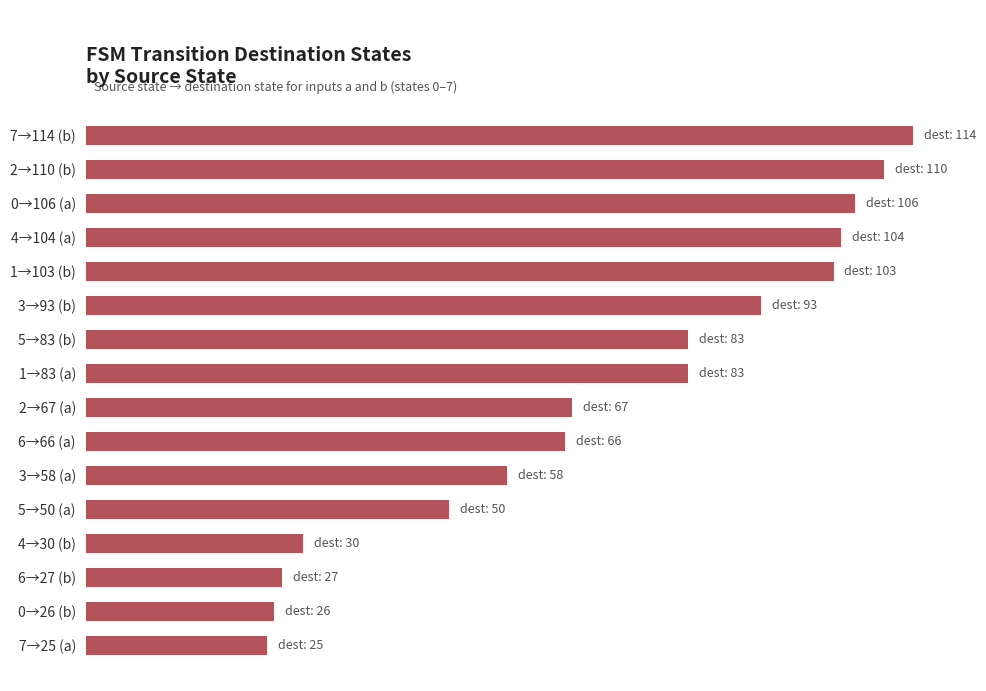

Does the chart contain any negative values?

No